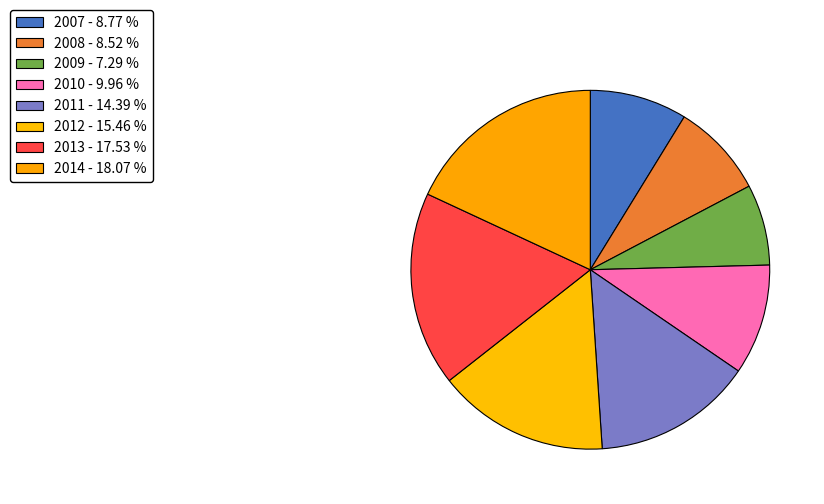

Count the number of slices in the pie.

8